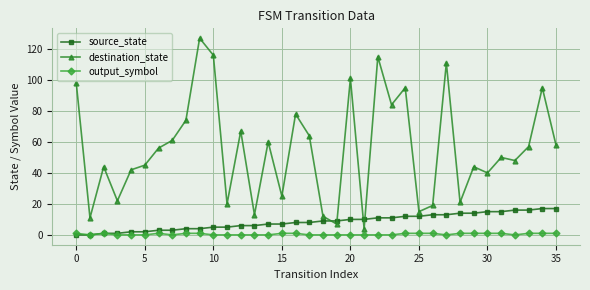

True or false: destination_state and output_symbol intersect in this chart.

False